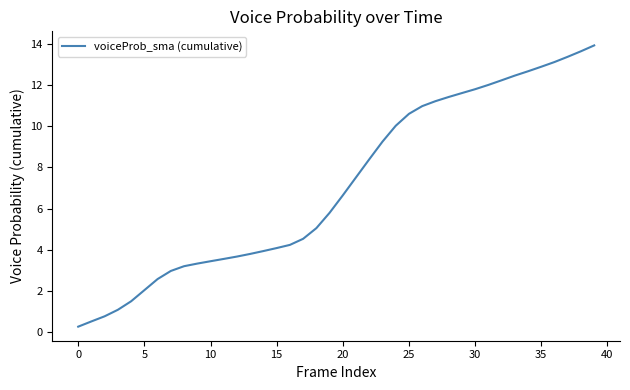

Count the number of values greater than 6.

20